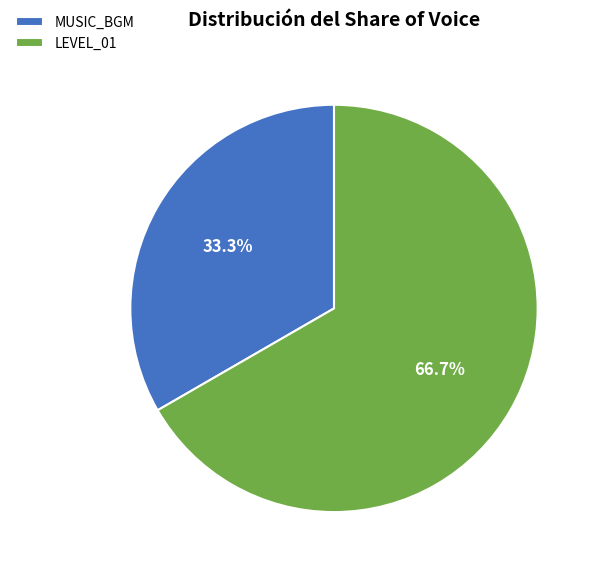

What percentage is the MUSIC_BGM slice, to the nearest percent?

33%